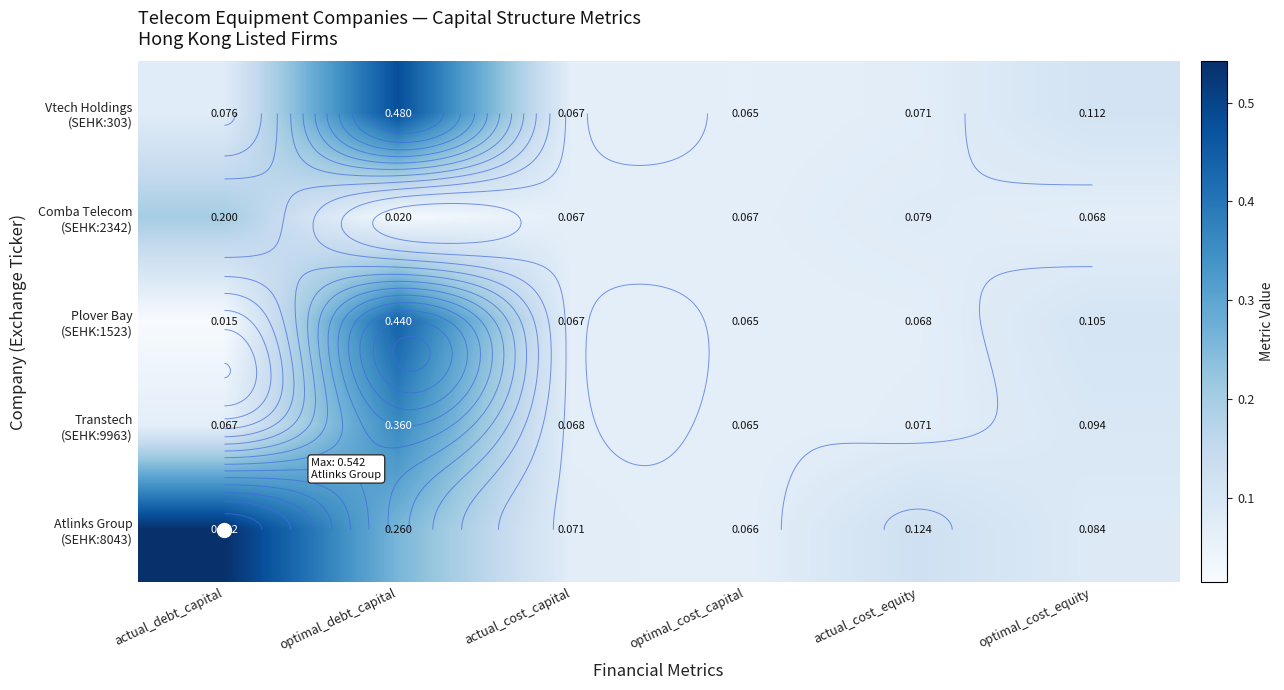

What is the approximate value of Transtech (SEHK:9963) at optimal_debt_capital?

0.4